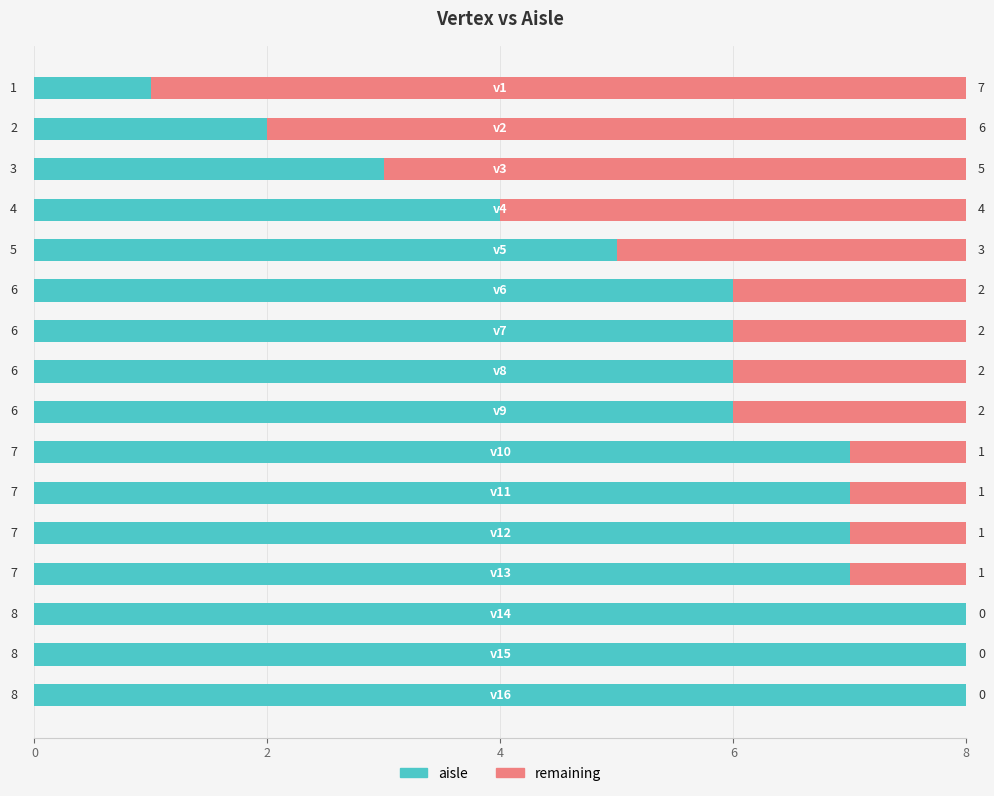

What is the sum of all aisle values?

91